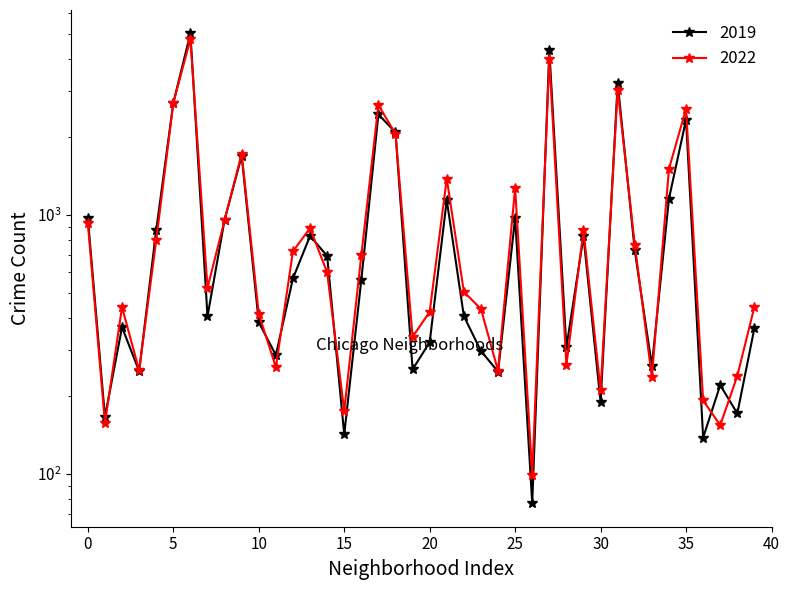

Rank the series by their average value, from highest to lowest.

2022, 2019